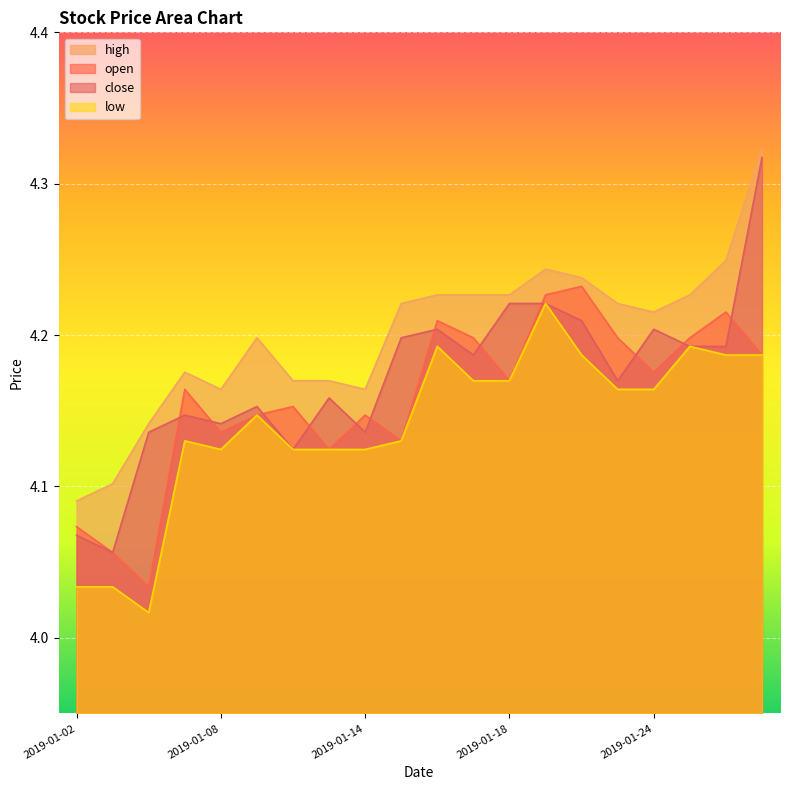

What is the sum of all low values?

82.8